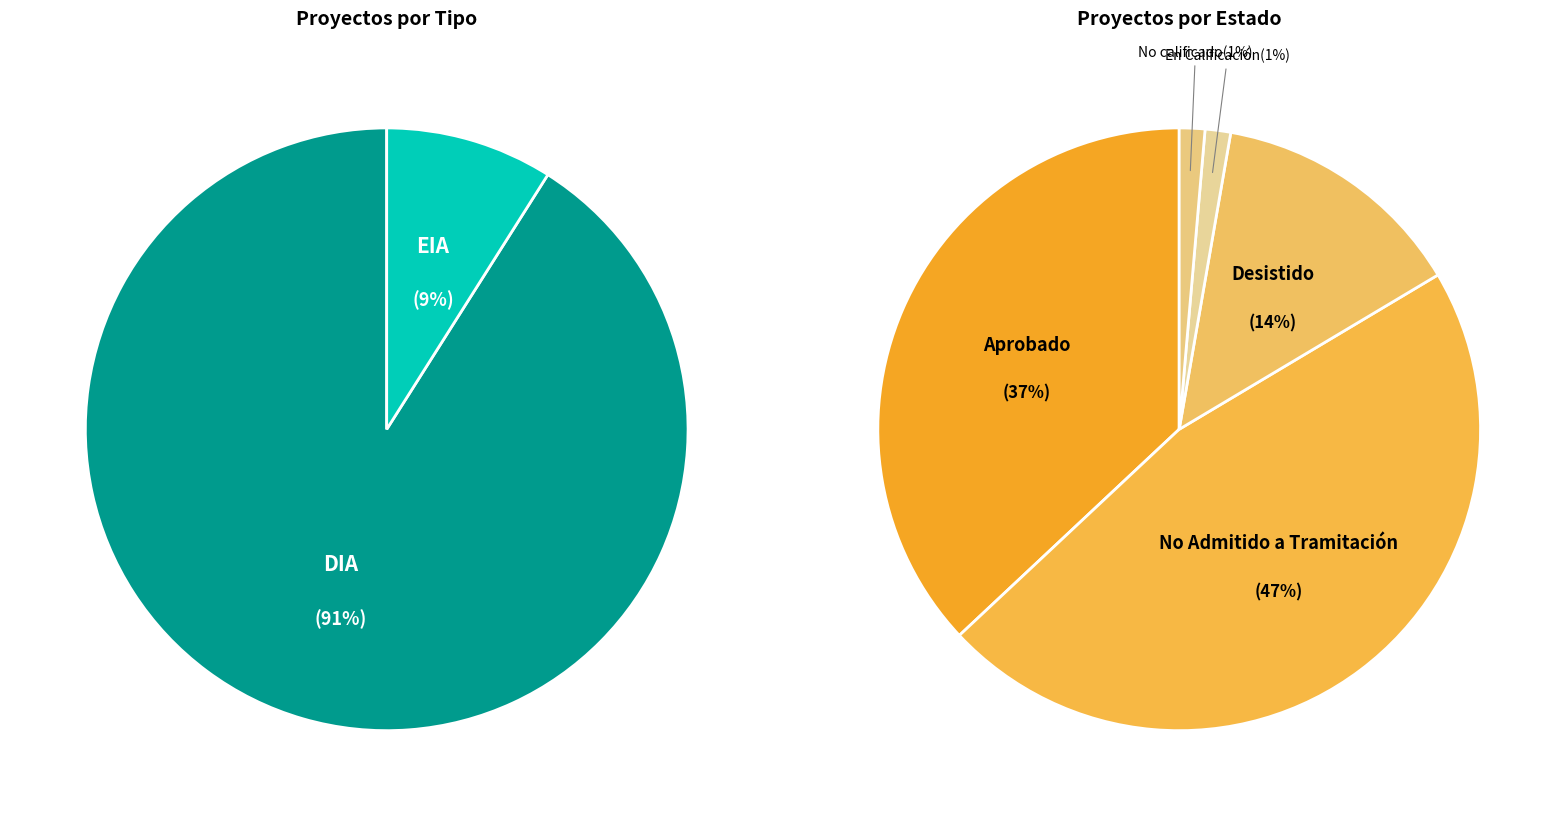

Which slice is the largest?

DIA